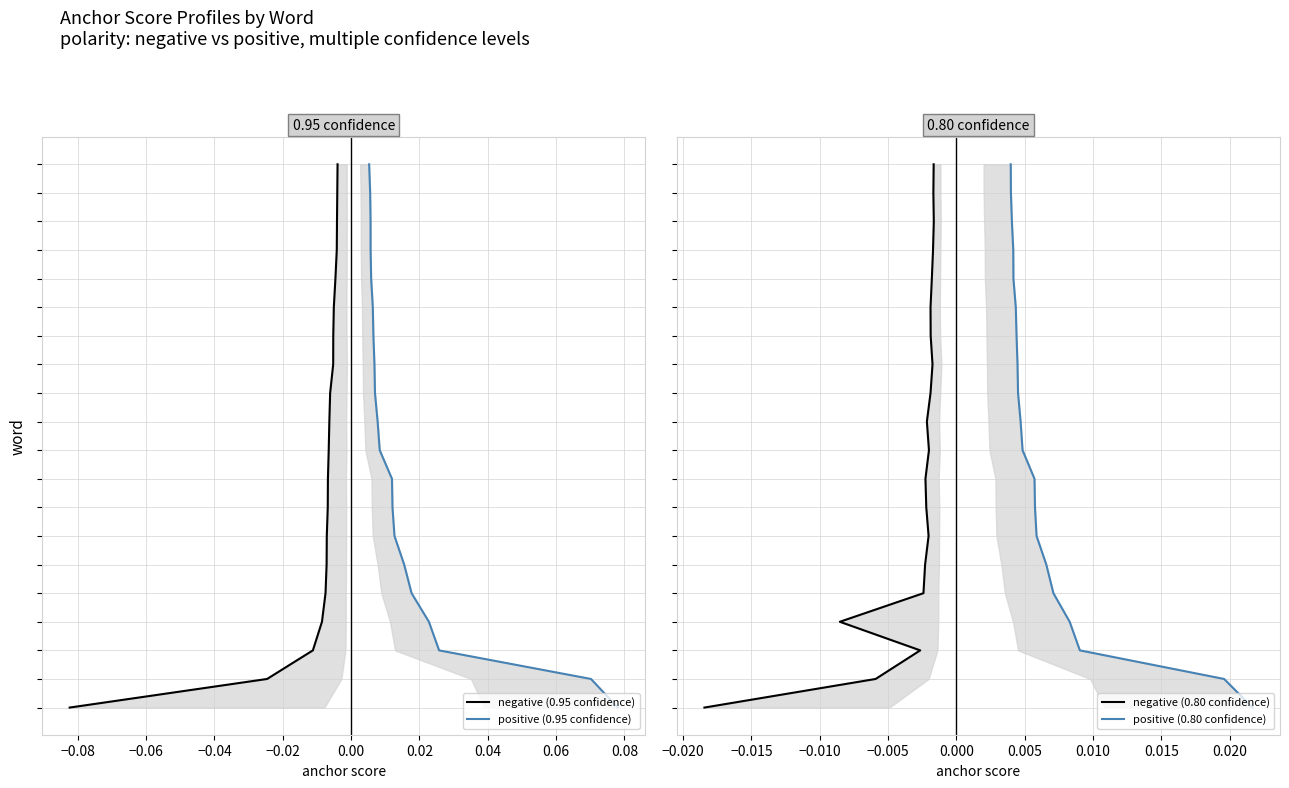

How many series are shown in this chart?

4